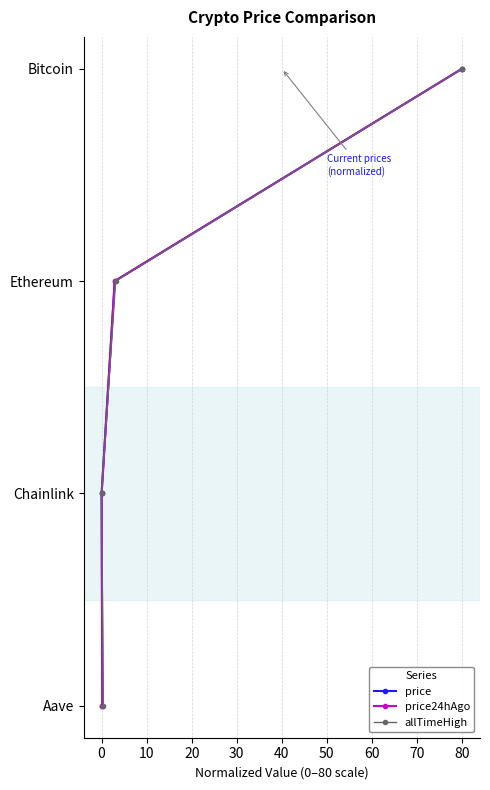

True or false: allTimeHigh and price24hAgo cross at least once.

False